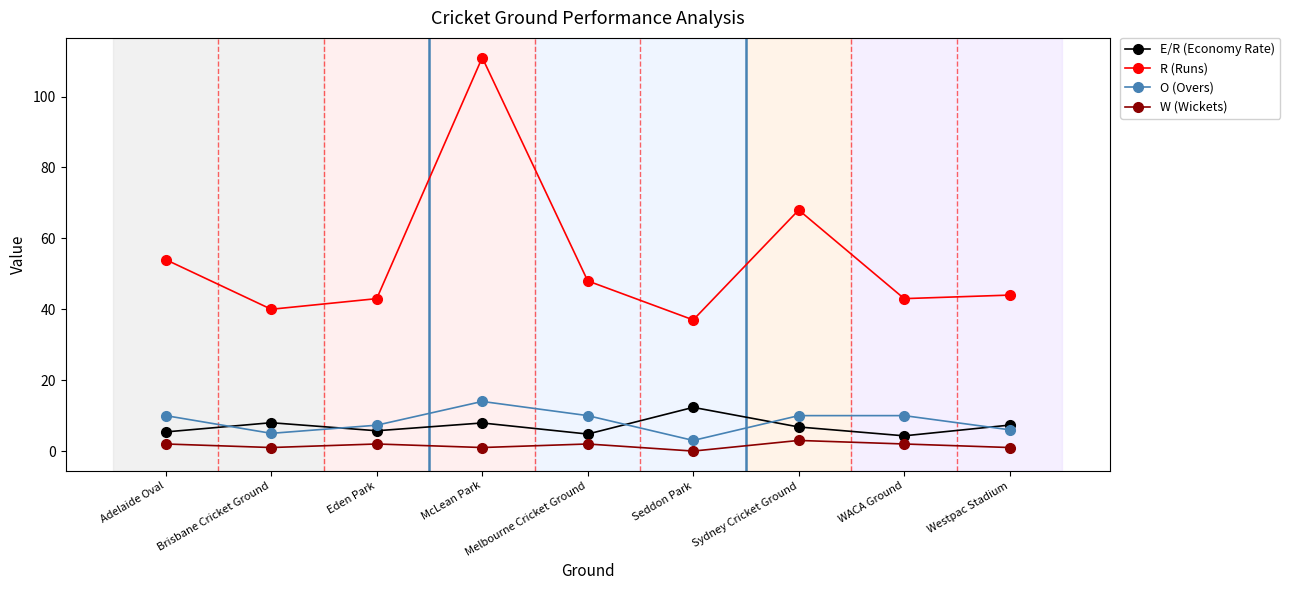

Which series has the largest total across all categories?

R (Runs)